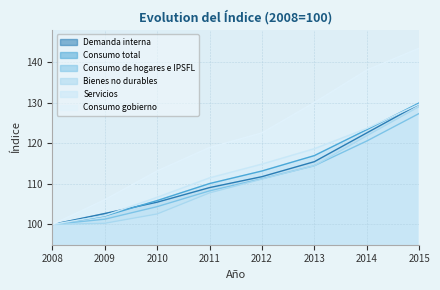

Does the chart have visible grid lines?

Yes